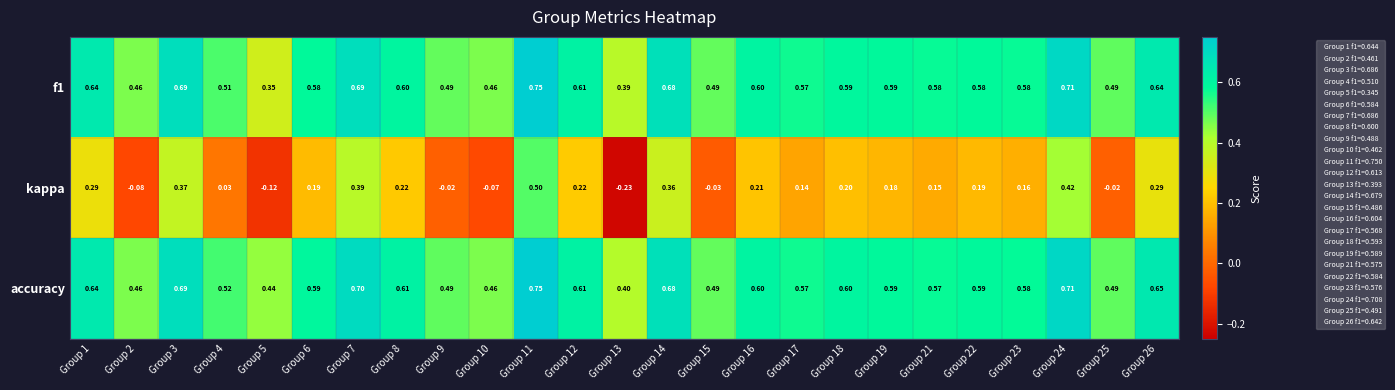

Count the number of categories in the chart.

25